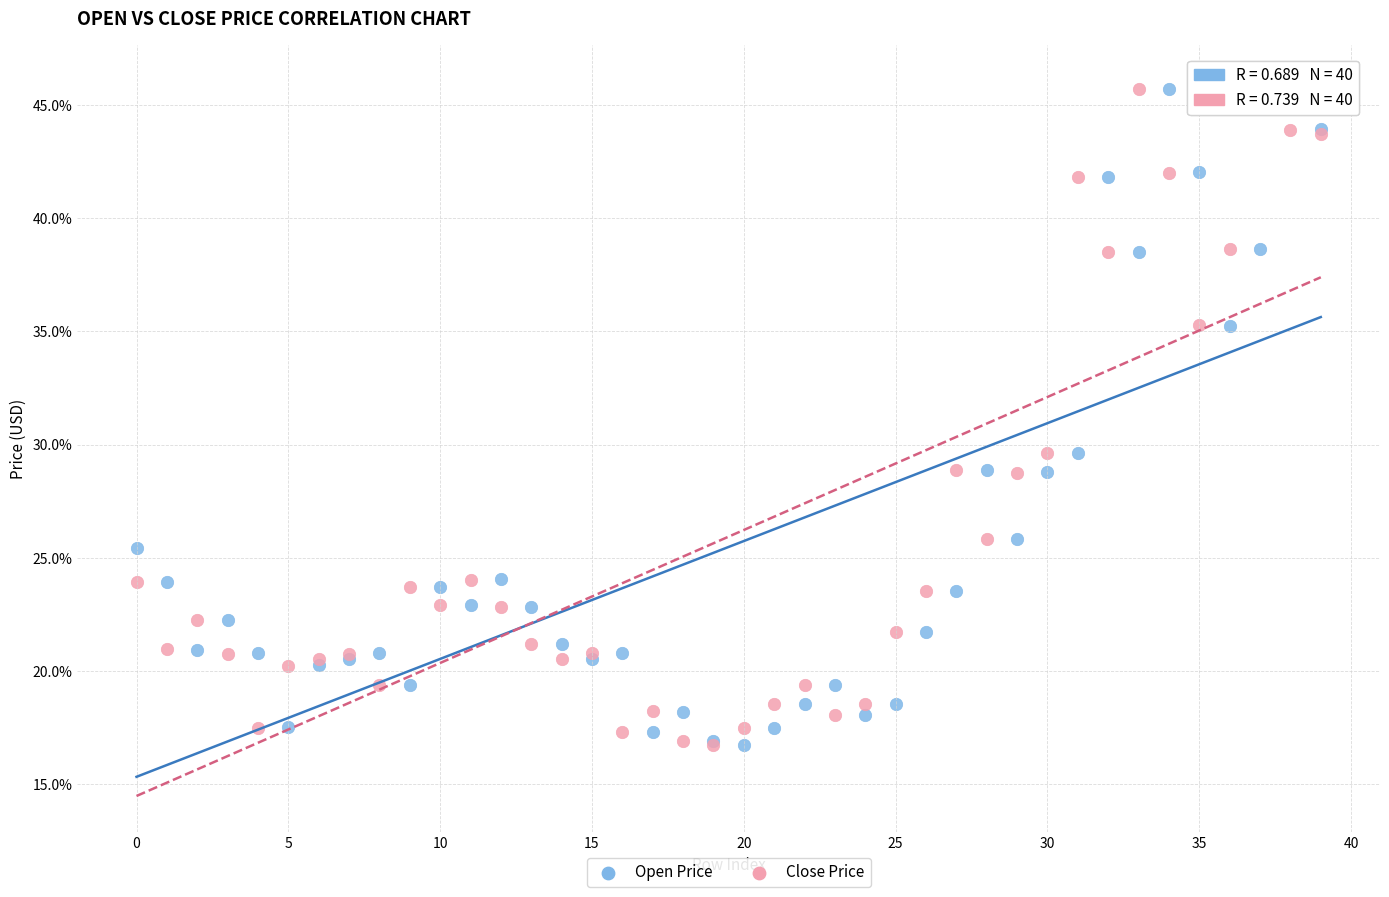

What are all the series names shown in the legend?

Open Price, Close Price